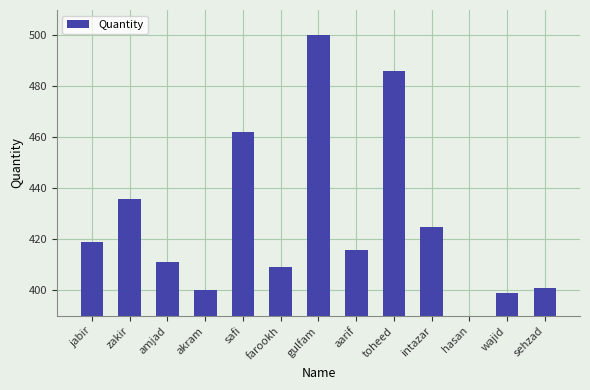

Reading left to right, what are all the values shown in this chart?

jabir=419	zakir=436	amjad=411	akram=400	safi=462	farookh=409	gulfam=500	aarif=416	toheed=486	intazar=425	hasan=360	wajid=399	sehzad=401